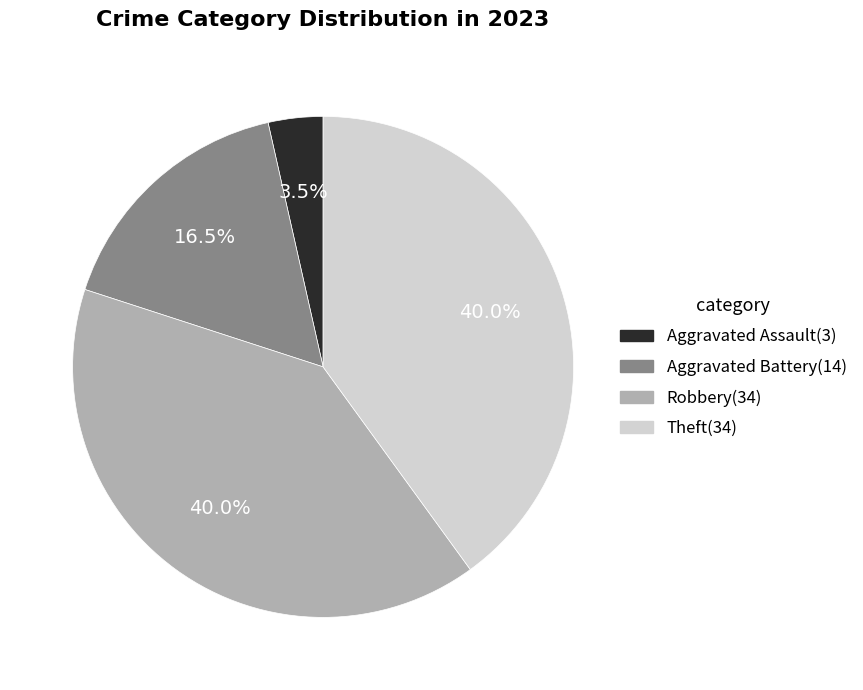

What is the smallest slice in the pie chart?

Aggravated Assault